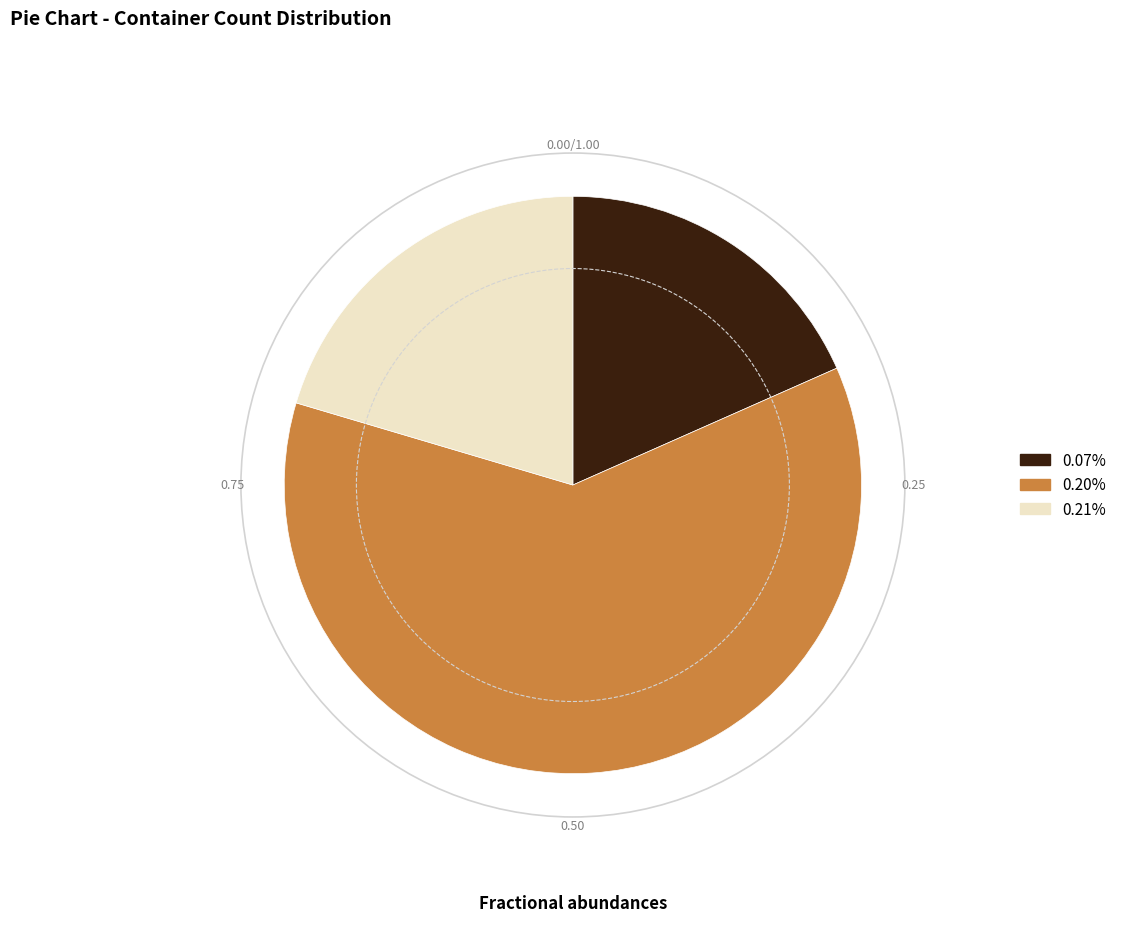

What is the ratio of the value at 0.20% to the value at 0.21%?

3.0